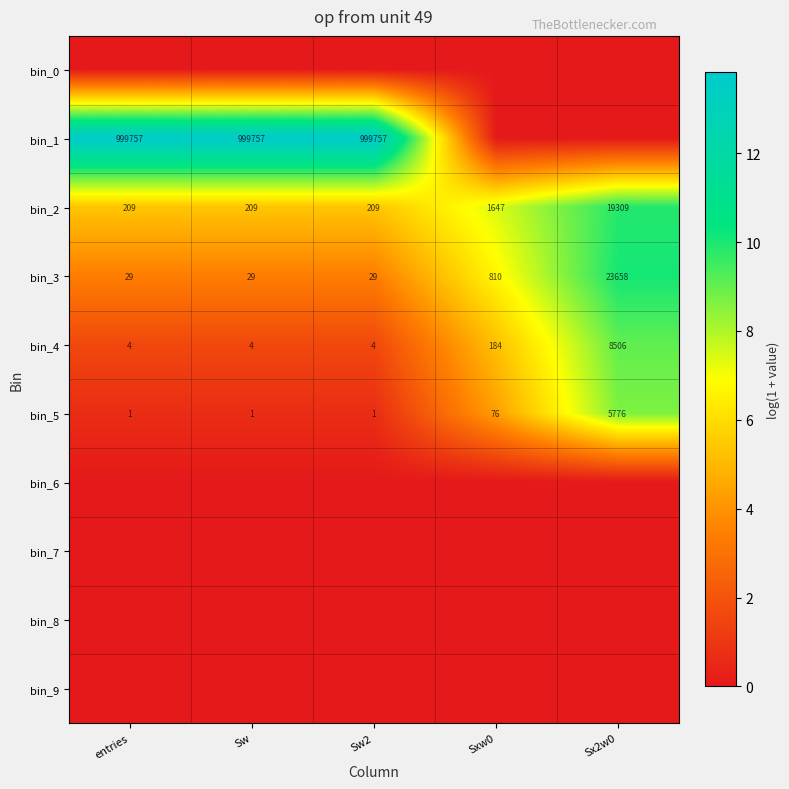

Is it true that bin_2 equals 1647 at Sxw0?

True